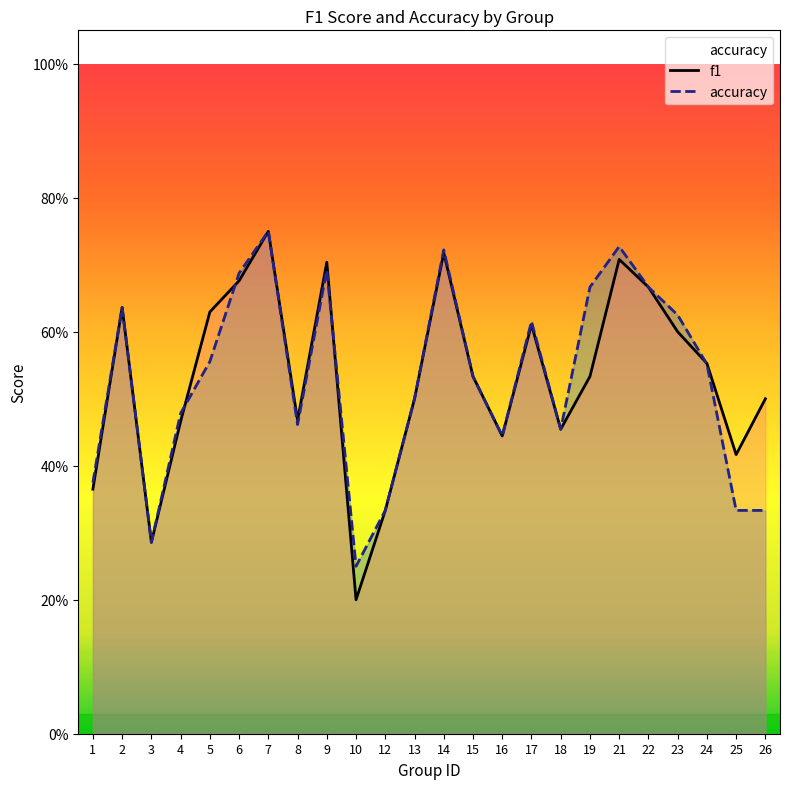

The value of f1 at 8 is 0.8. True or false?

False